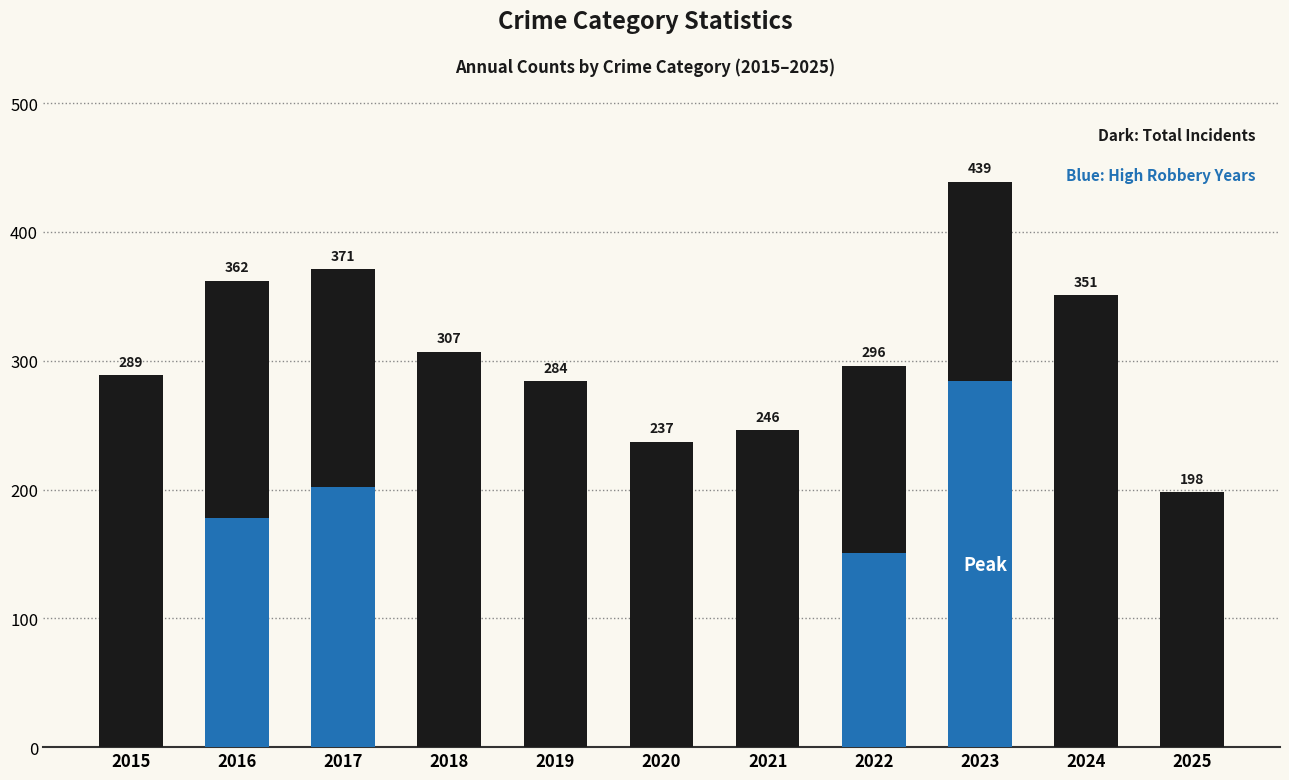

What is the sum of all Total values?

3380